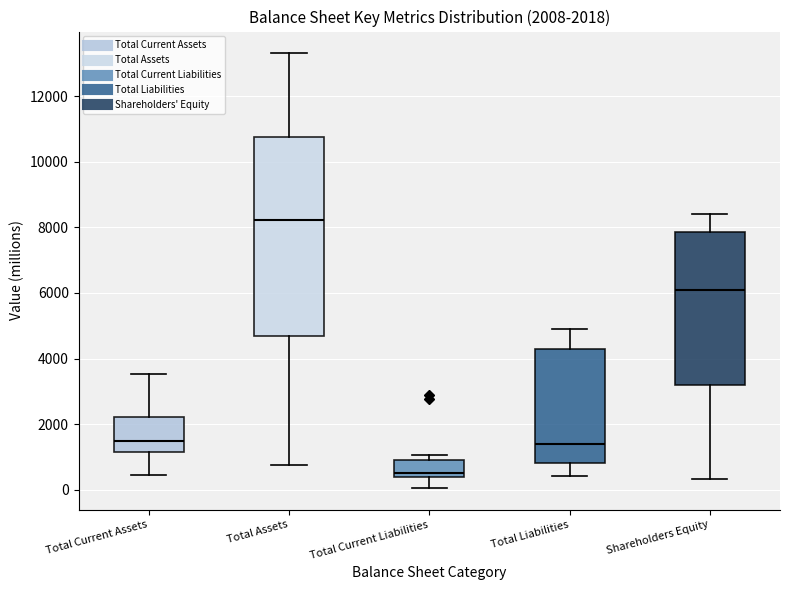

Which box is the tallest, from its lower edge to its upper edge?

Total Assets